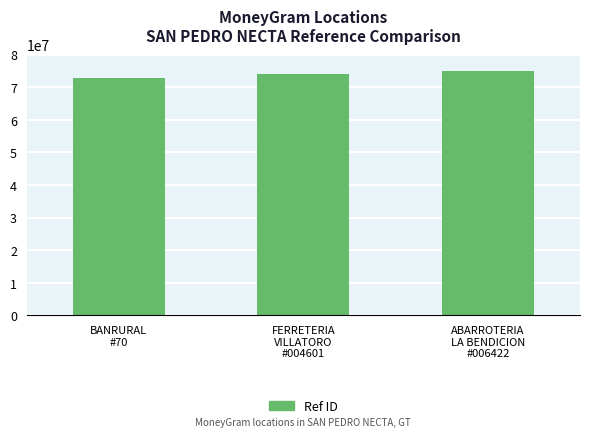

Which label corresponds to the smallest value in the chart?

BANRURAL
#70